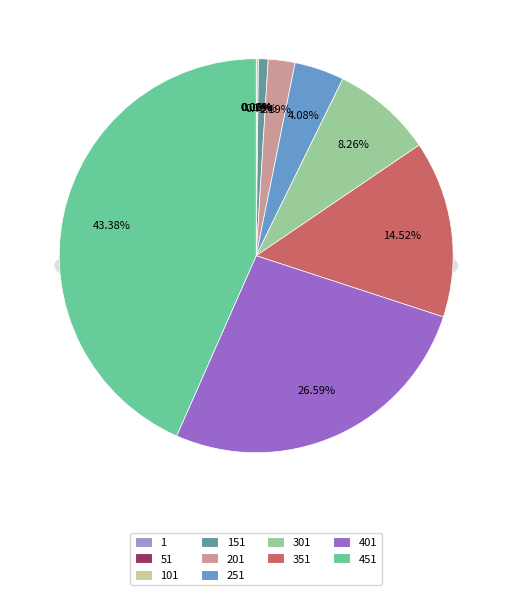

The 201 slice represents 2% of the pie. True or false?

True